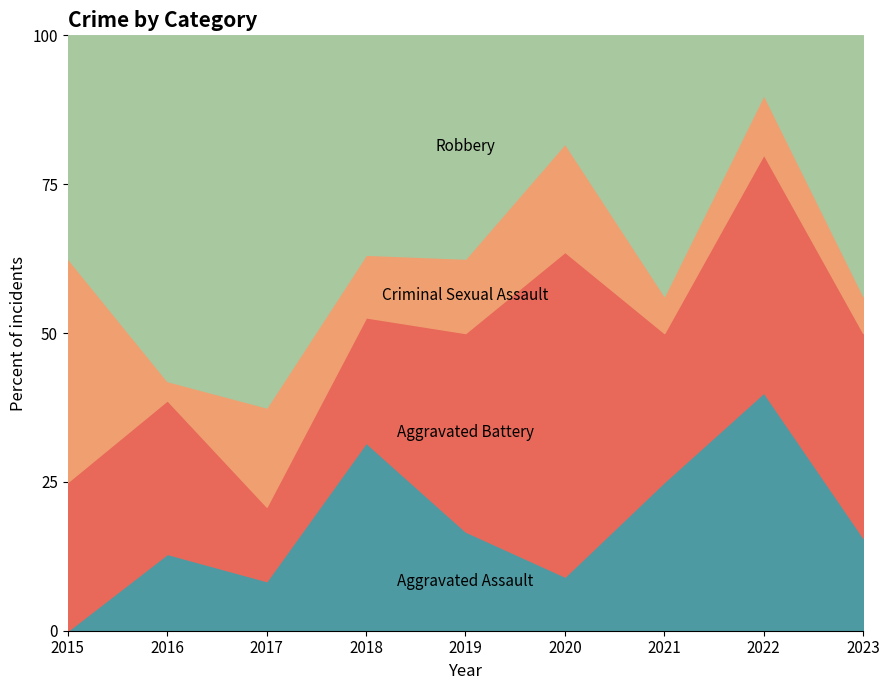

Which series has the largest total across all categories?

Robbery